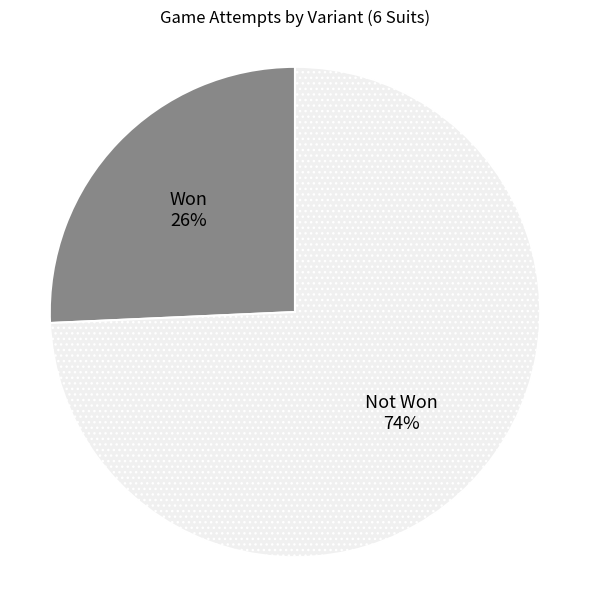

What is the smallest slice in the pie chart?

Won